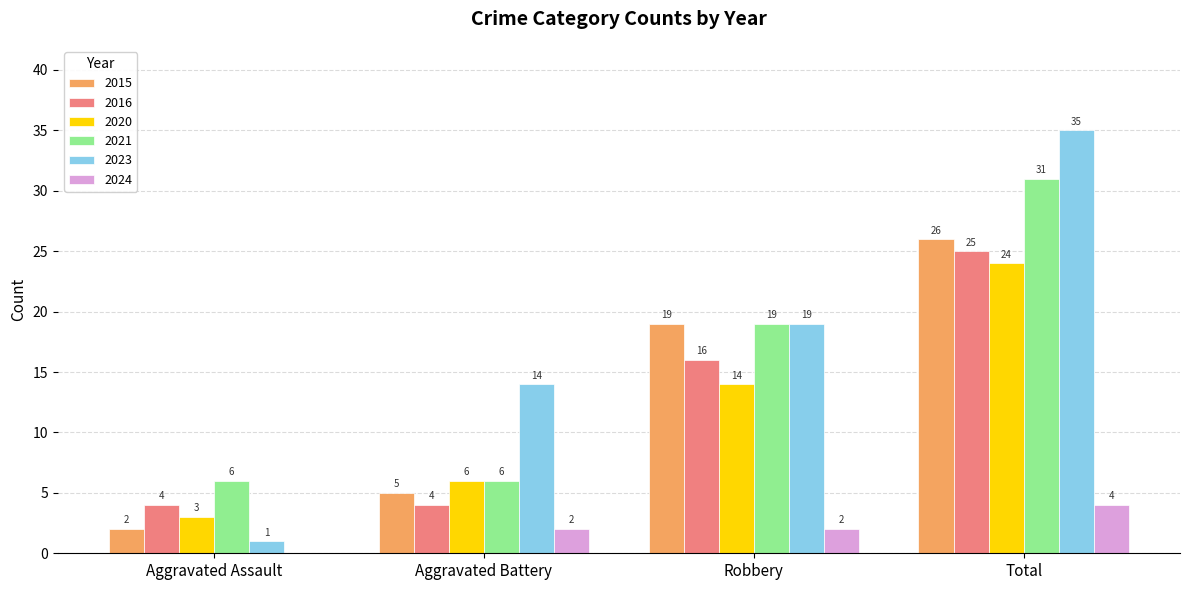

What is the maximum value shown in the chart?

35